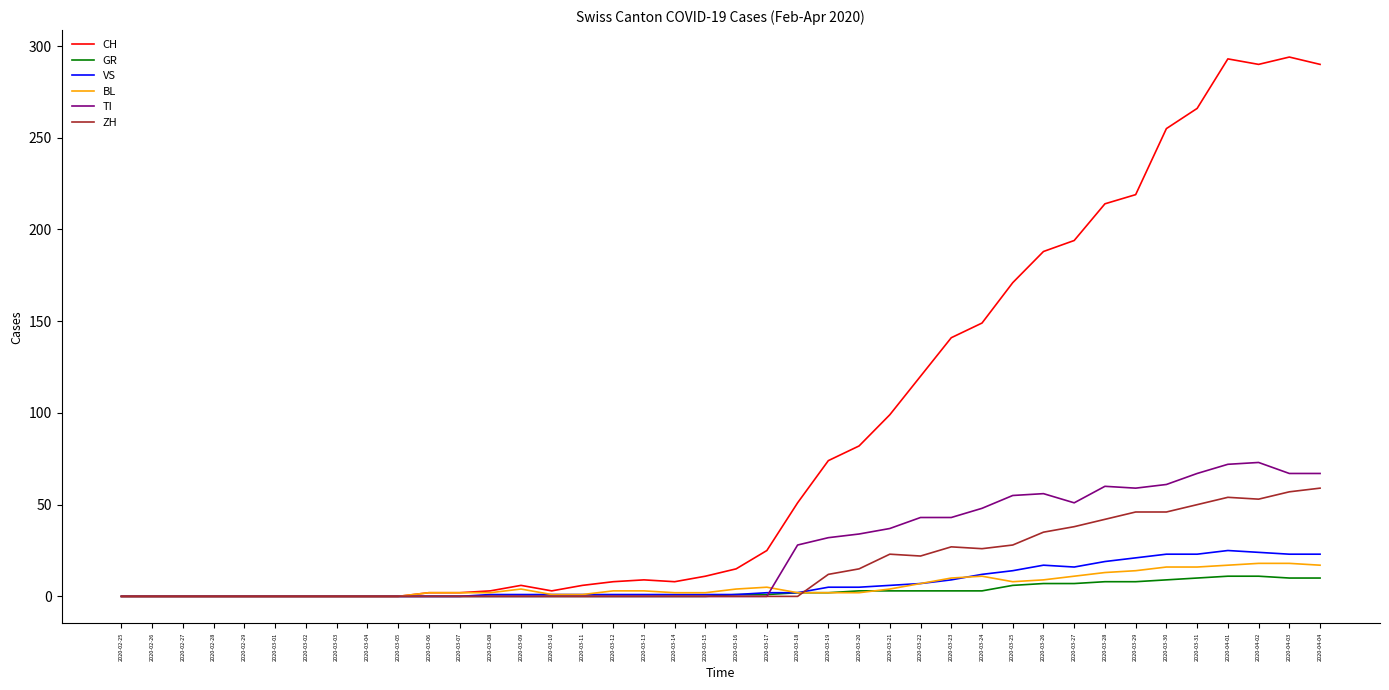

Is it true that GR equals 3 at 2020-03-20?

True